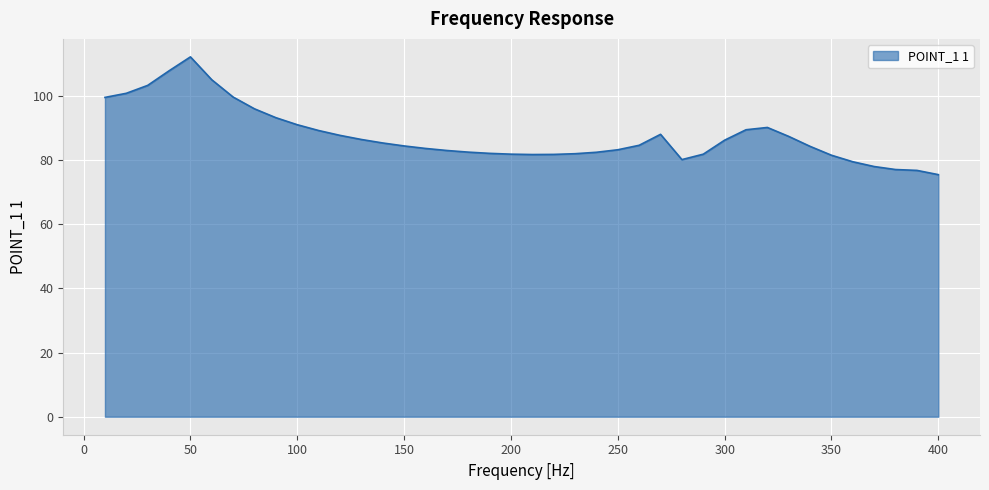

What is the greatest value displayed?

112.2